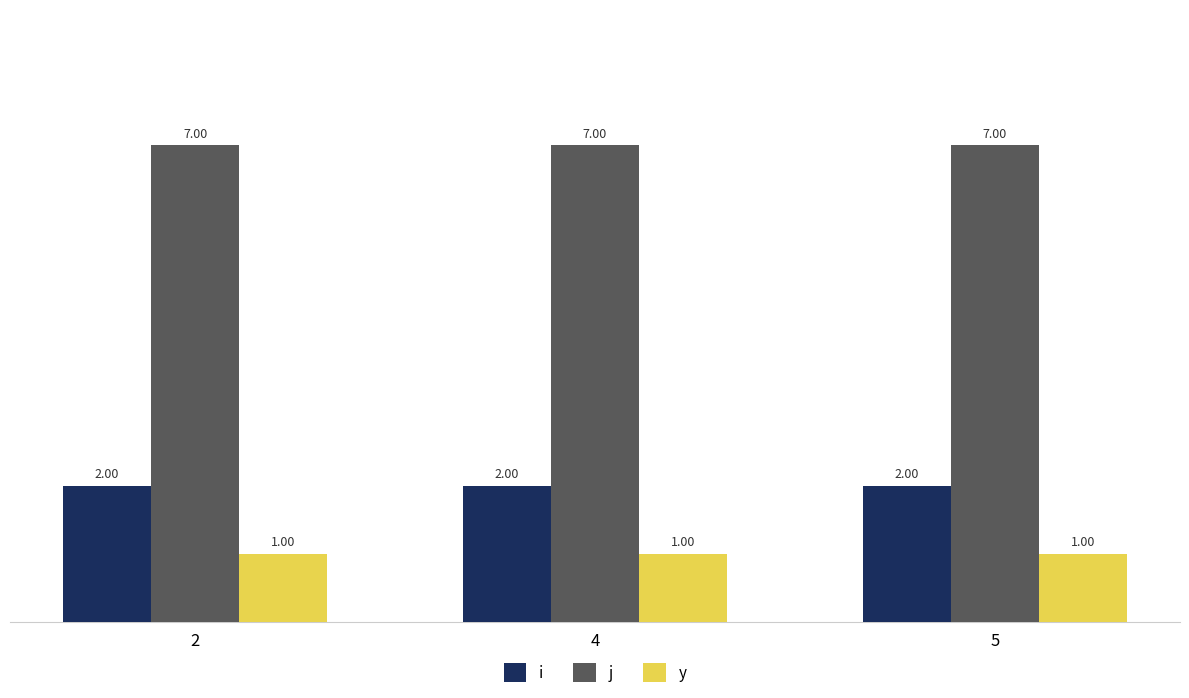

Rank the series by their average value, from lowest to highest.

y, i, j